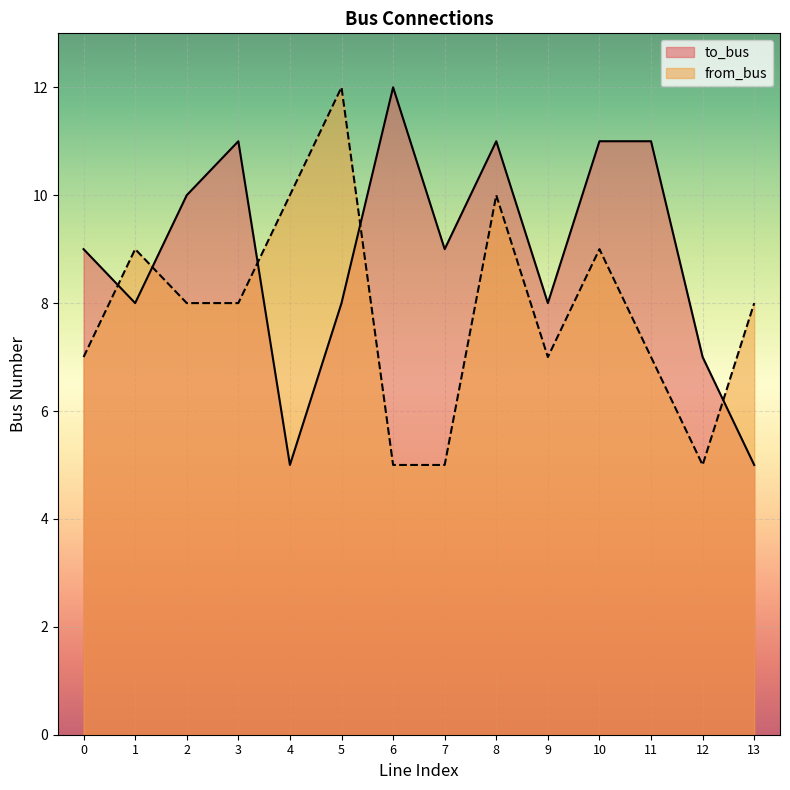

Reading right to left, what are all the values shown in this chart?

to_bus: 5	7	11	11	8	11	9	12	8	5	11	10	8	9
from_bus: 8	5	7	9	7	10	5	5	12	10	8	8	9	7